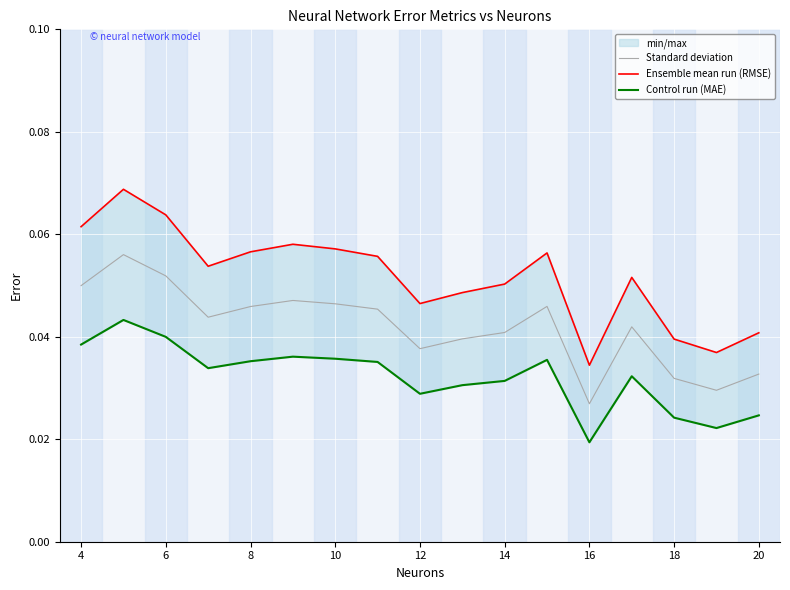

Reading right to left, extract all data points from this chart.

Standard deviation: 0.0	0.0	0.0	0.0	0.0	0.0	0.0	0.0	0.0	0.0	0.0	0.0	0.0	0.0	0.1	0.1	0.0
Ensemble mean run (RMSE): 0.0	0.0	0.0	0.1	0.0	0.1	0.1	0.0	0.0	0.1	0.1	0.1	0.1	0.1	0.1	0.1	0.1
Control run (MAE): 0.0	0.0	0.0	0.0	0.0	0.0	0.0	0.0	0.0	0.0	0.0	0.0	0.0	0.0	0.0	0.0	0.0